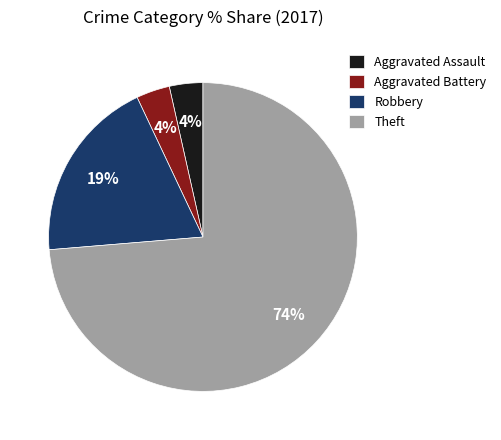

To the nearest percent, what is the average slice percentage?

25%